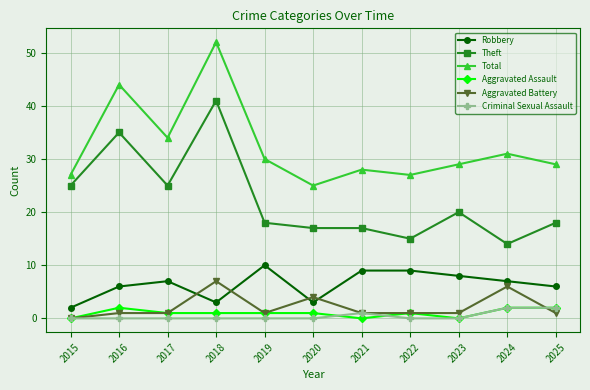

What is the value of the Aggravated Assault point at the 2nd from the left?

2